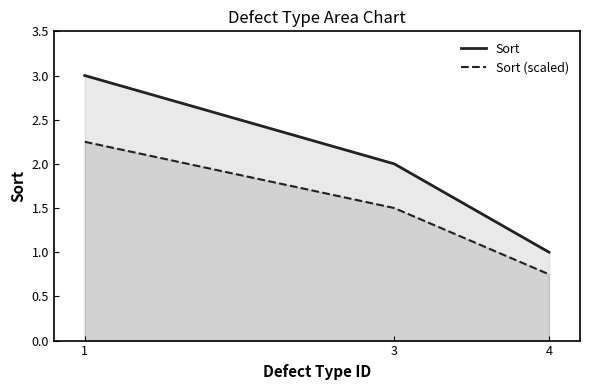

Reading left to right, transcribe all the data shown in this chart.

Sort: 1=3.0	3=2.0	4=1.0
Sort (scaled): 1=2.2	3=1.5	4=0.8